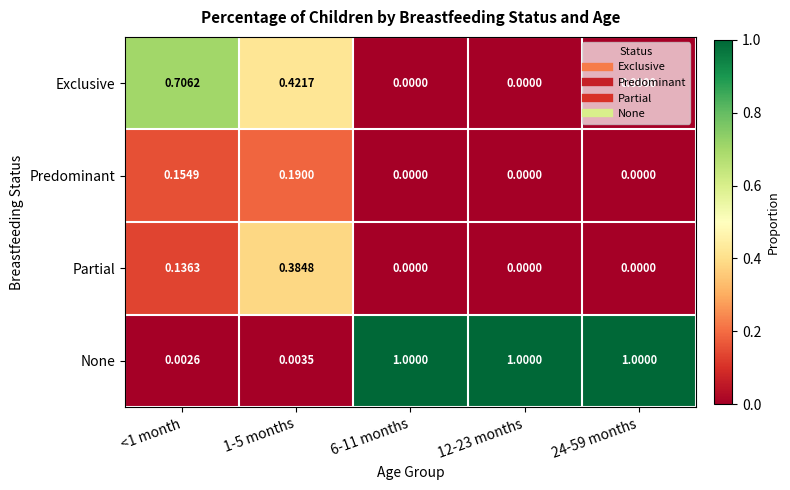

Which series has the largest total across all categories?

None